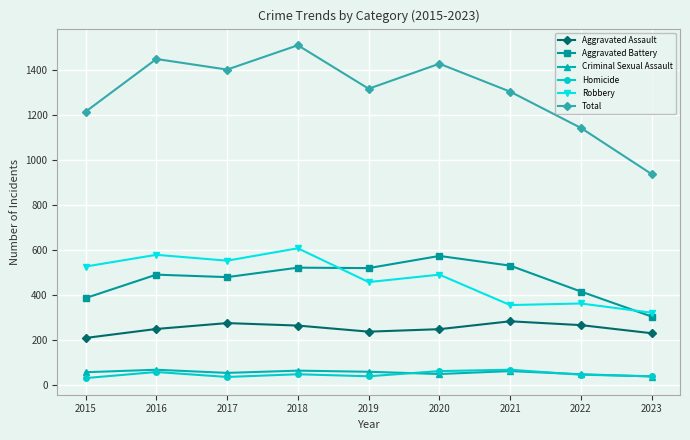

What is the value of the Homicide point at the 2nd from the left?

59